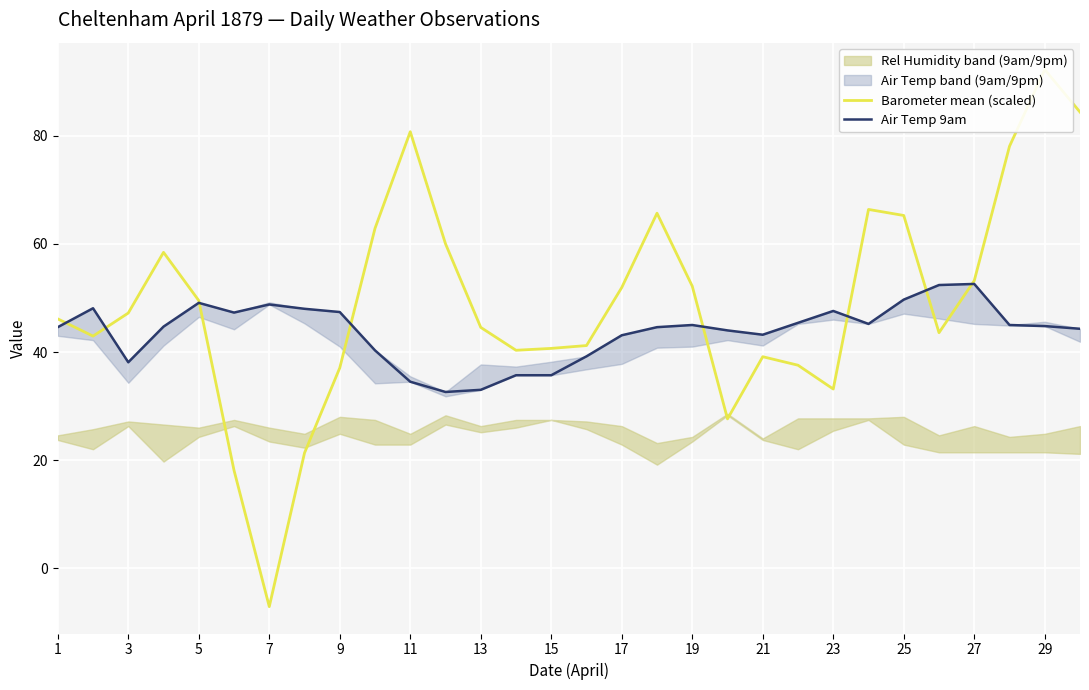

Between 19 and 20, which series saw the biggest shift?

Barometer mean (scaled)